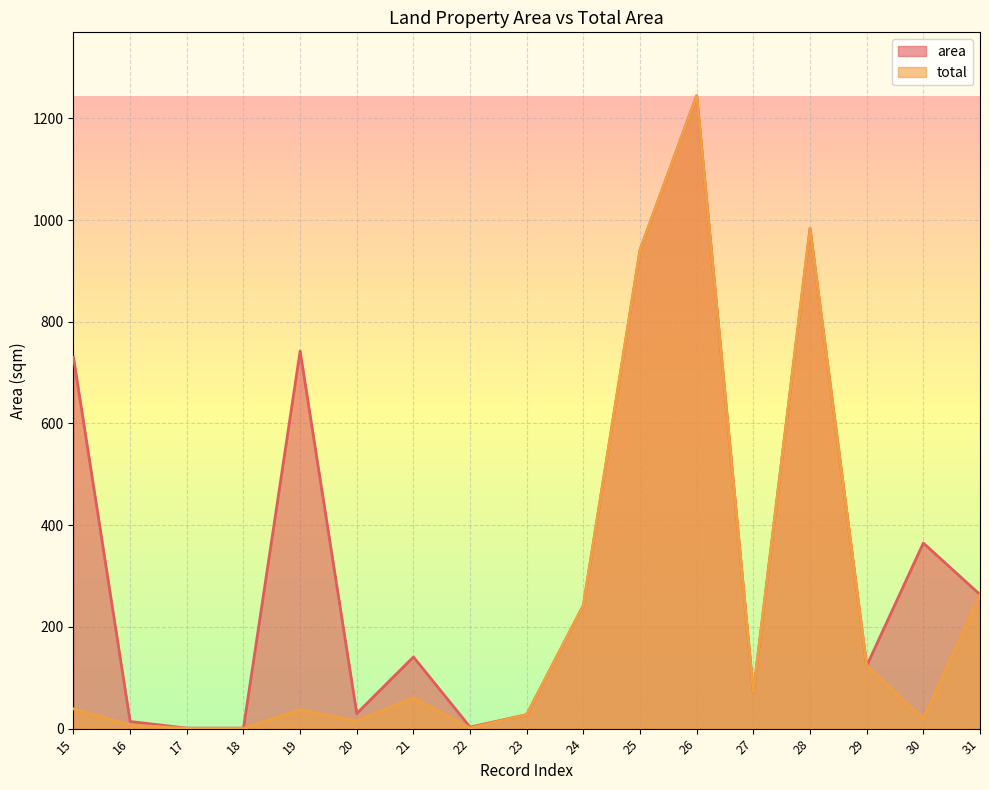

The area series shows 1244.5 at 26. True or false?

True